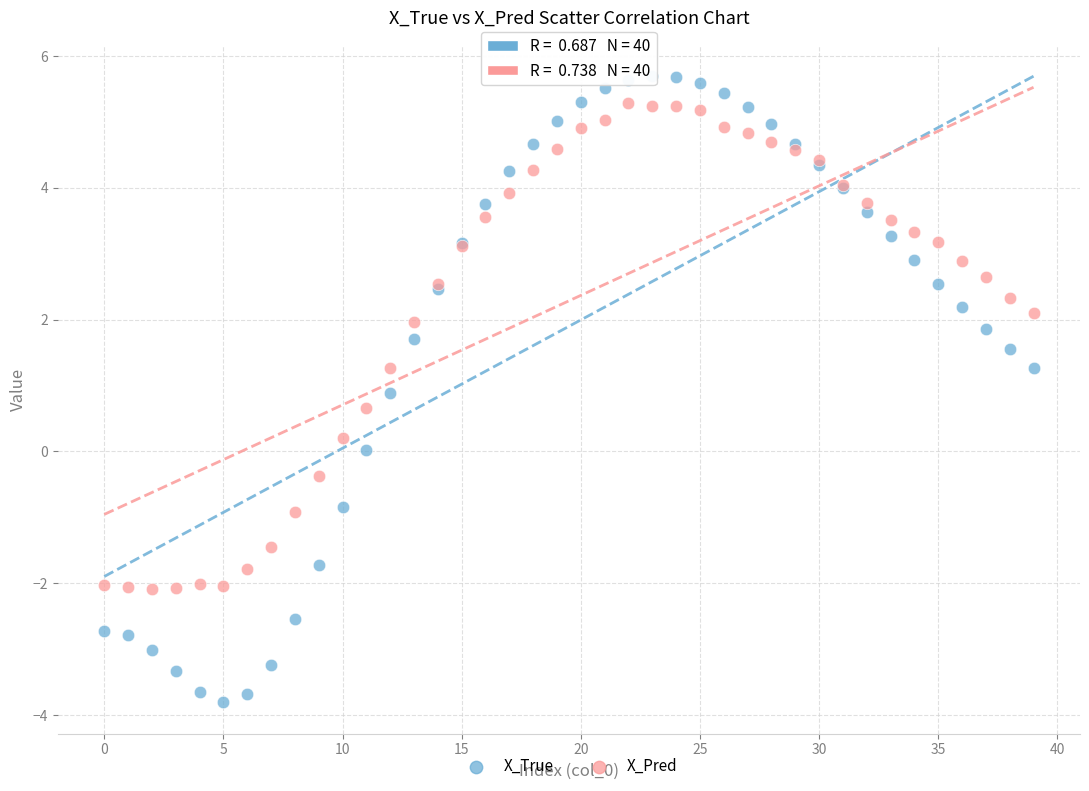

What are all the series names shown in the legend?

X_True, X_Pred